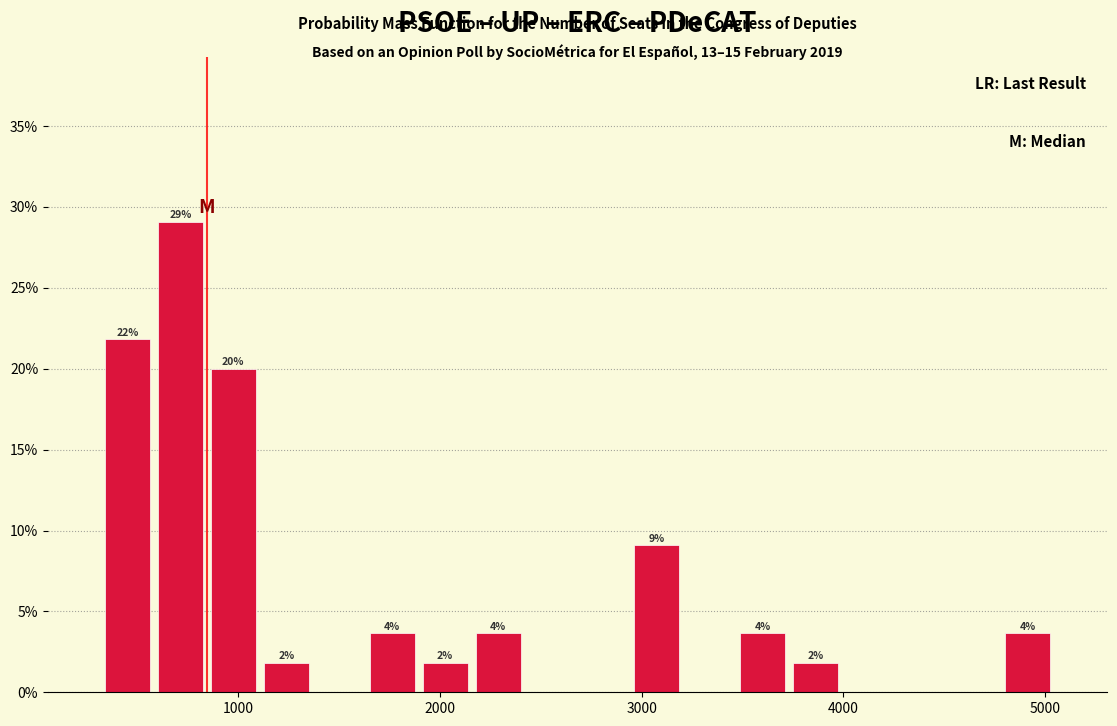

Read against the x-axis, roughly where is the centre of the tallest bar?

700